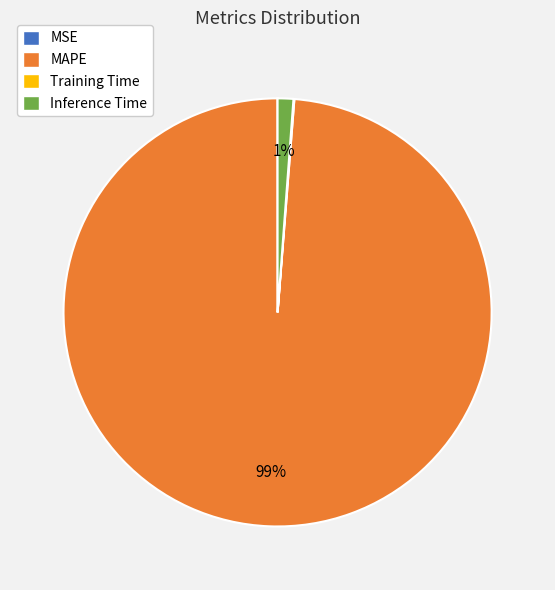

What is the largest slice in the pie chart?

MAPE